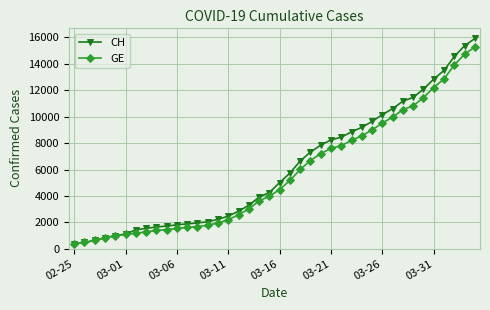

What is the minimum value shown in the chart?

375